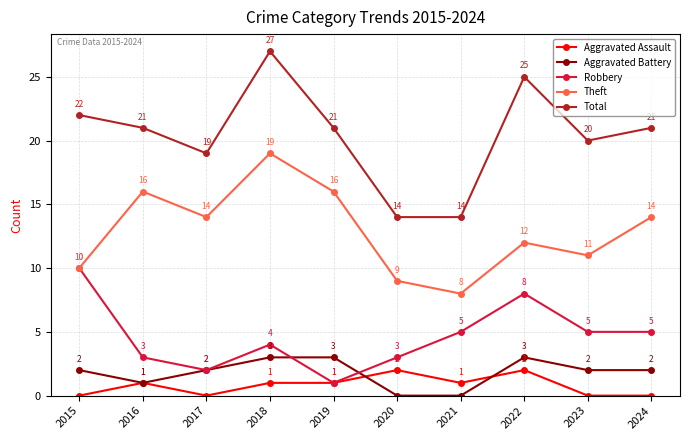

Reading left to right, transcribe all the data shown in this chart.

Aggravated Assault: 0	1	0	1	1	2	1	2	0	0
Aggravated Battery: 2	1	2	3	3	0	0	3	2	2
Robbery: 10	3	2	4	1	3	5	8	5	5
Theft: 10	16	14	19	16	9	8	12	11	14
Total: 22	21	19	27	21	14	14	25	20	21